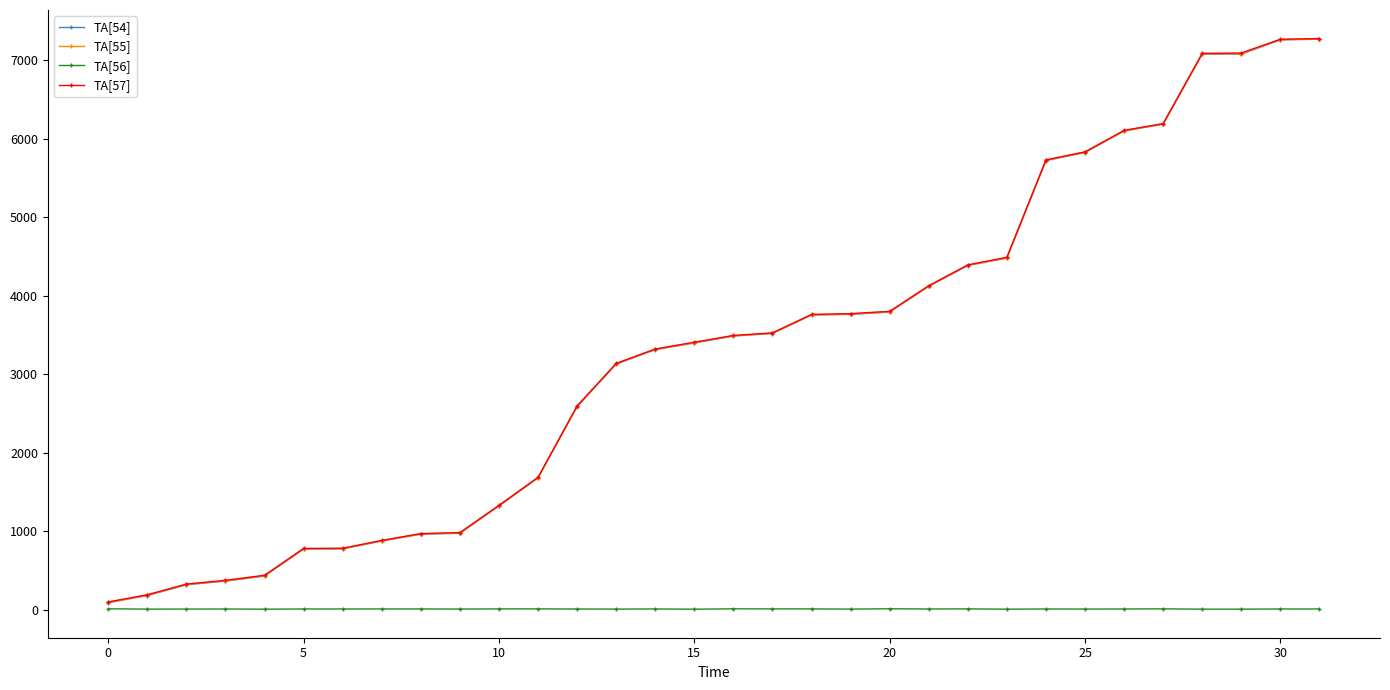

What is the maximum value shown in the chart?

7272.2